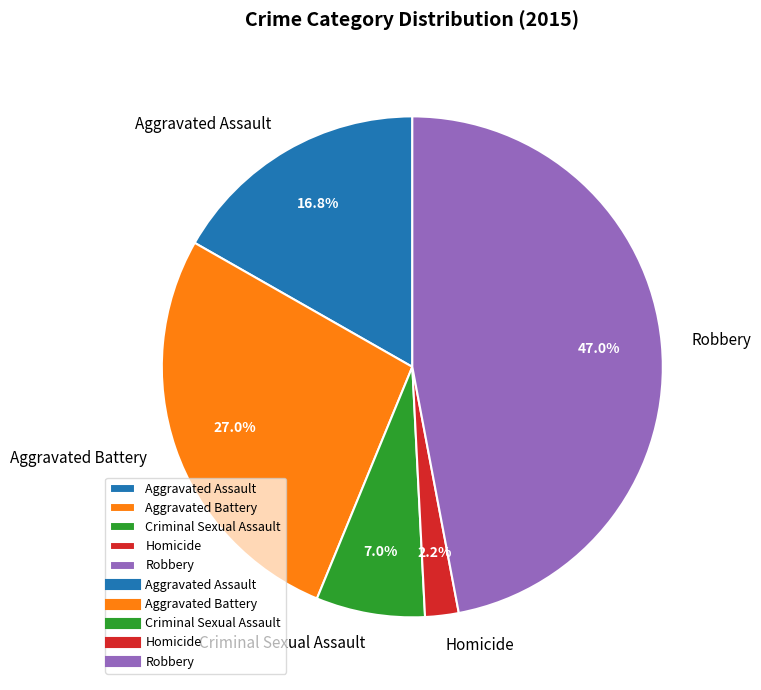

Which slice is the largest?

Robbery